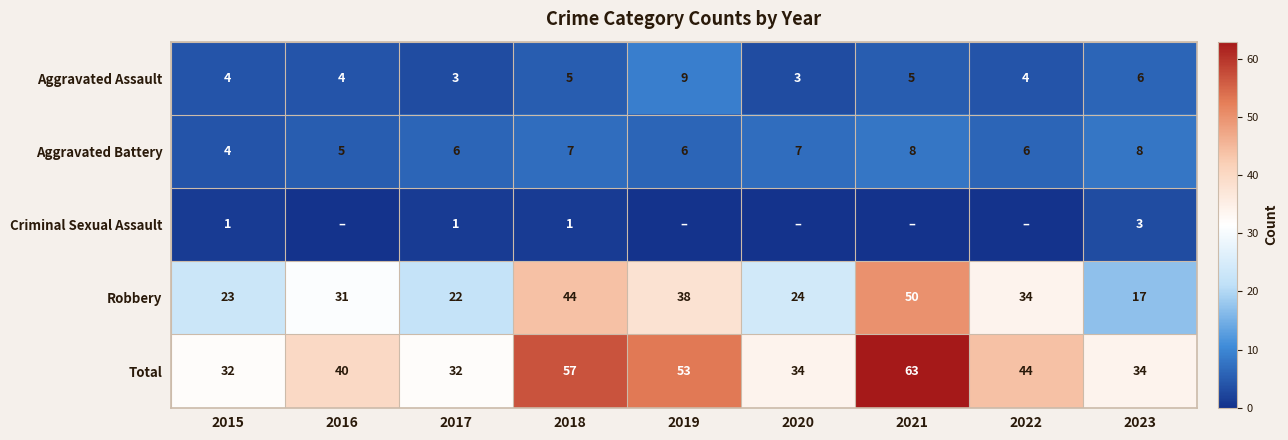

At which label is Aggravated Assault closest to 6?

2023